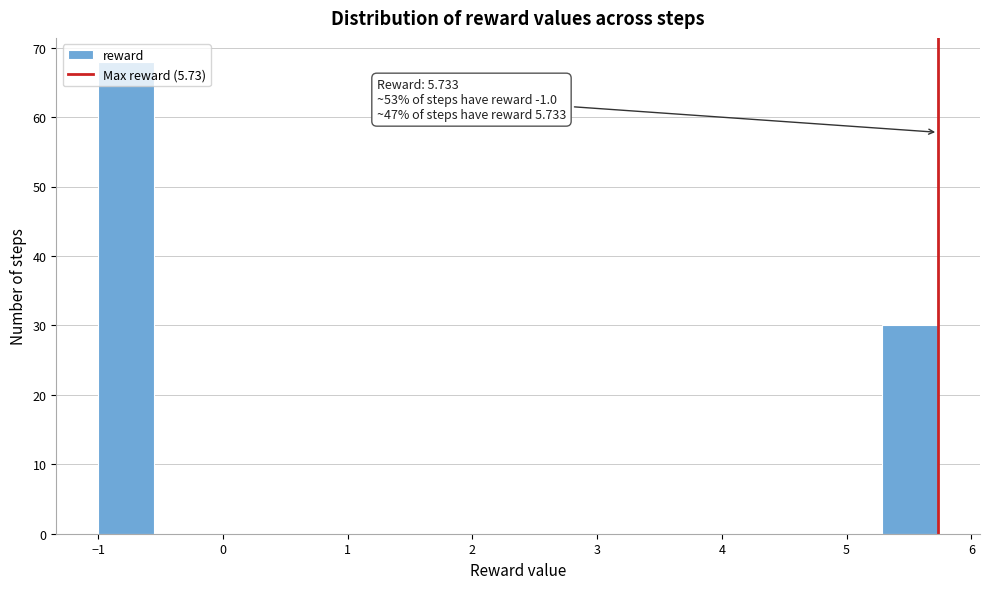

Which range on the x-axis has the tallest bar?

-1.0 to -0.6